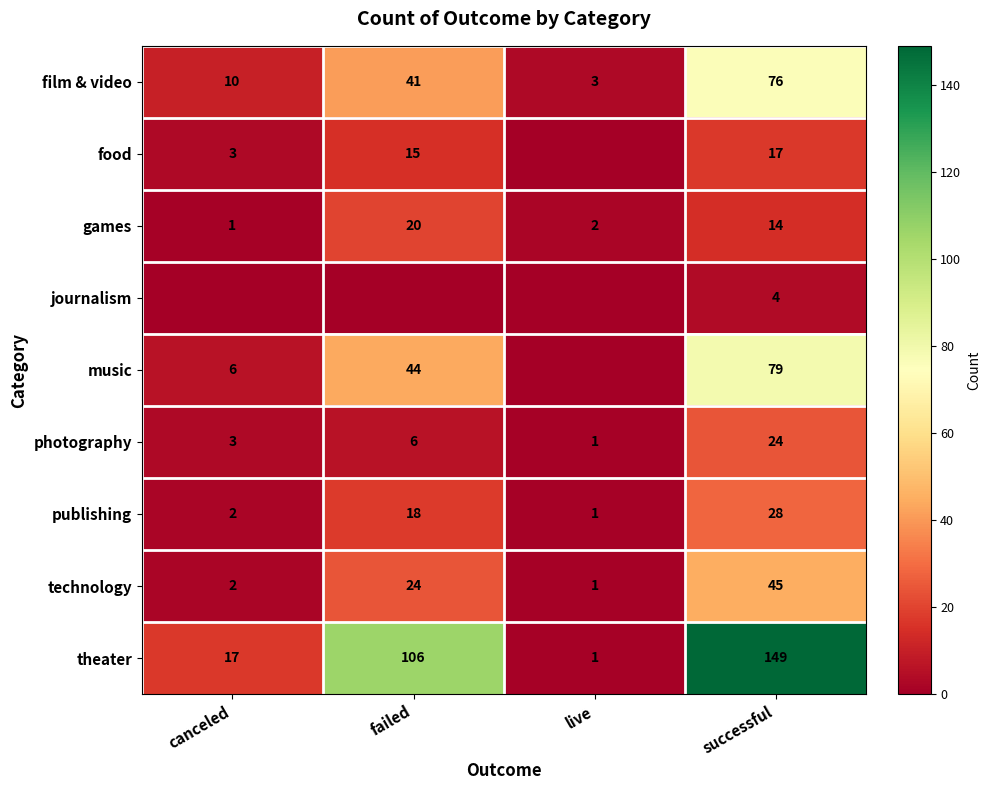

What is the spread (max minus min) of values at live?

3